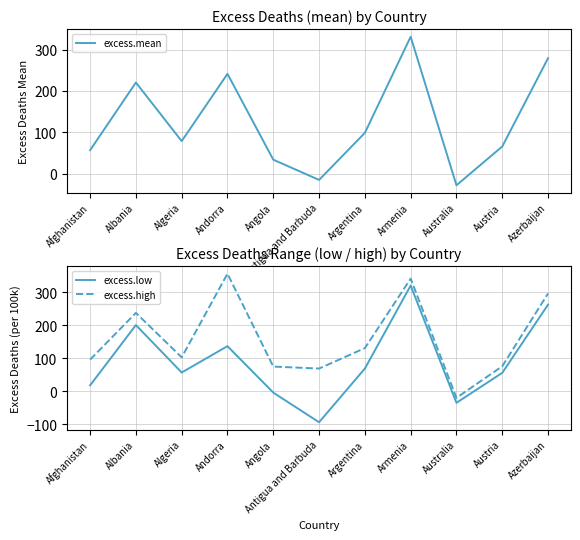

The excess.low series shows 26 at Afghanistan. True or false?

False